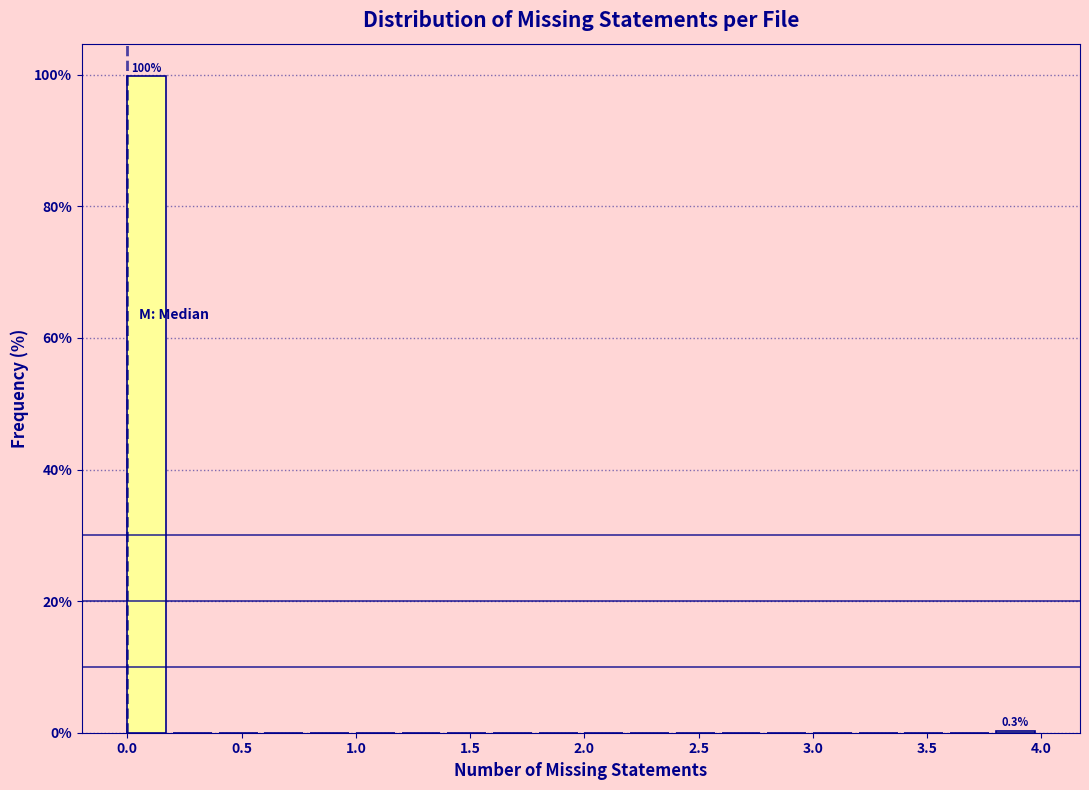

Over which range of the x-axis is the bar tallest?

0.0 to 0.2